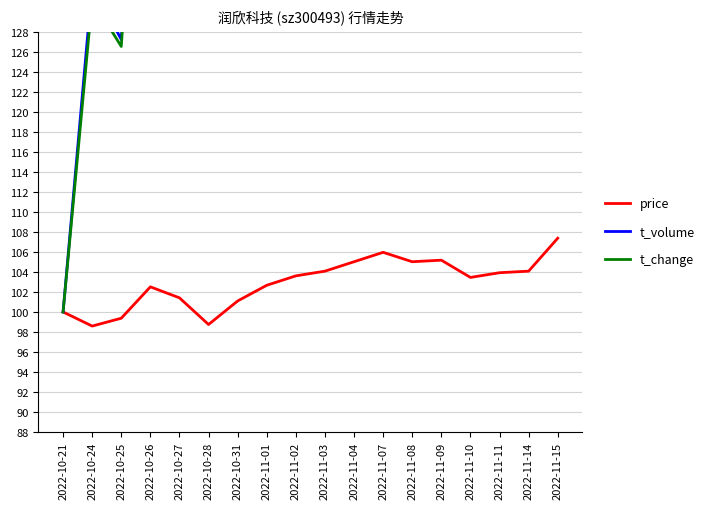

What is the difference between the second highest and minimum values in the price series?

7.4